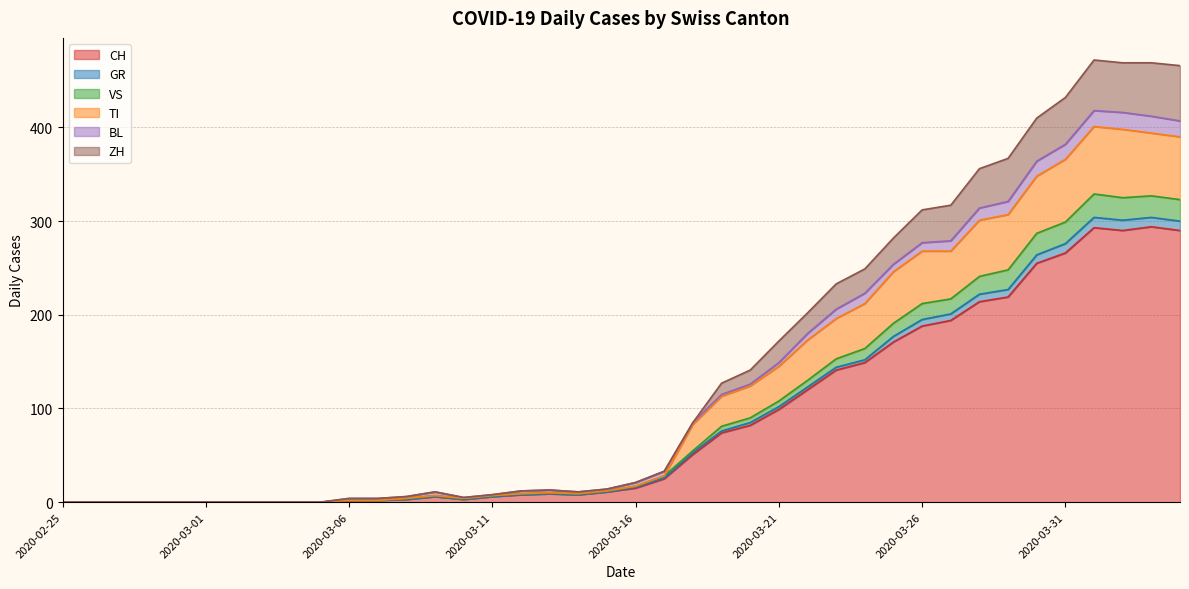

At which label does VS reach its minimum?

2020-02-25